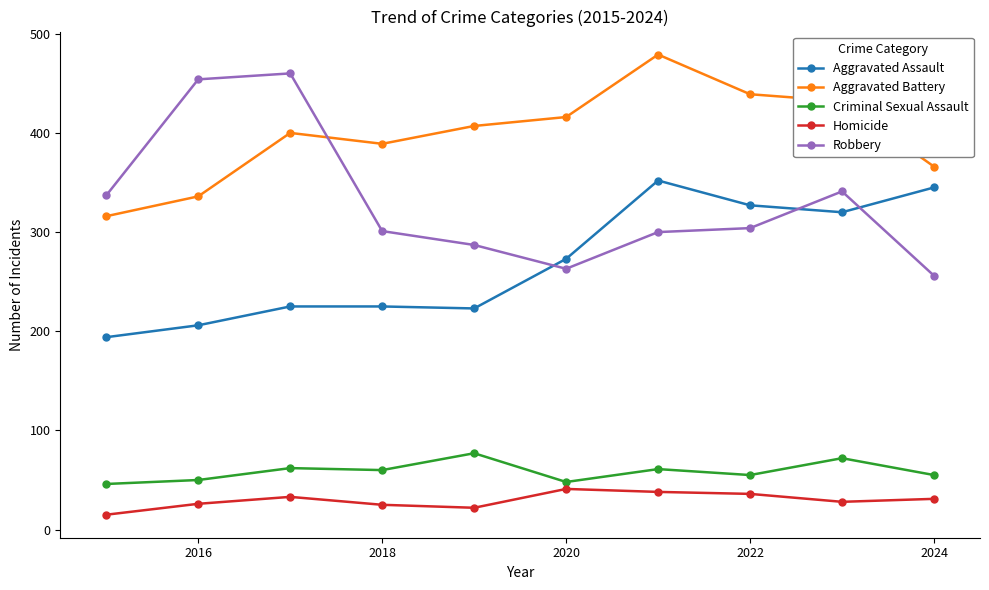

How many lines are shown in the chart?

5